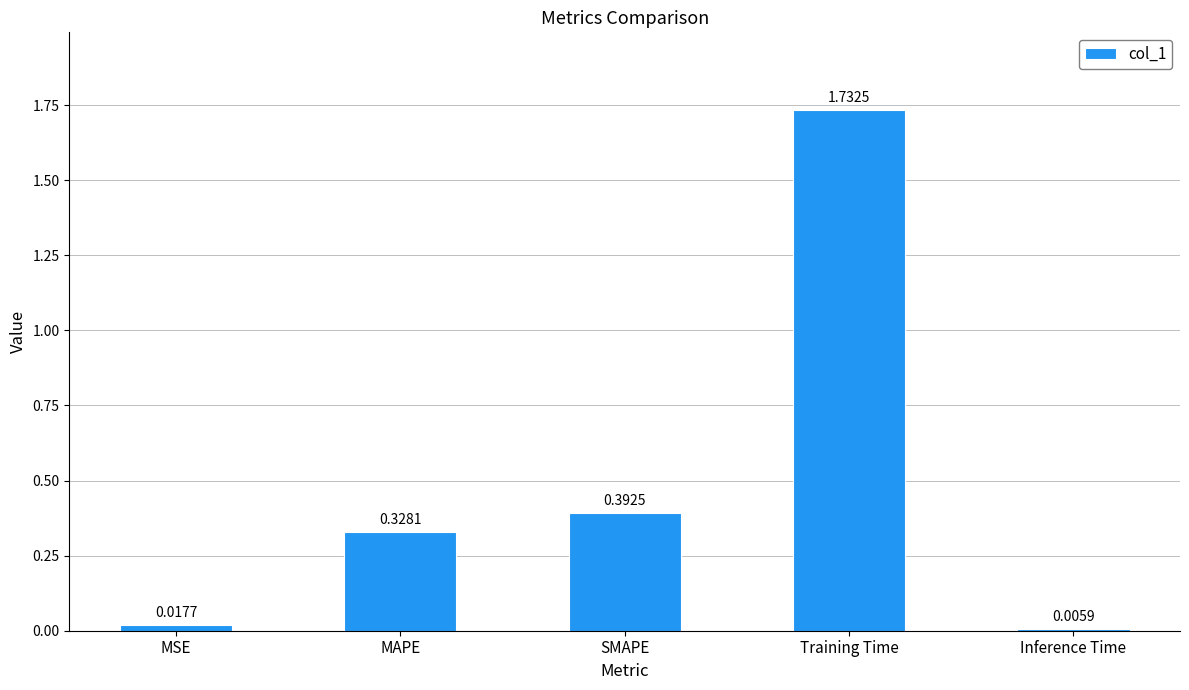

Where is the data nearest to the value 0?

Inference Time